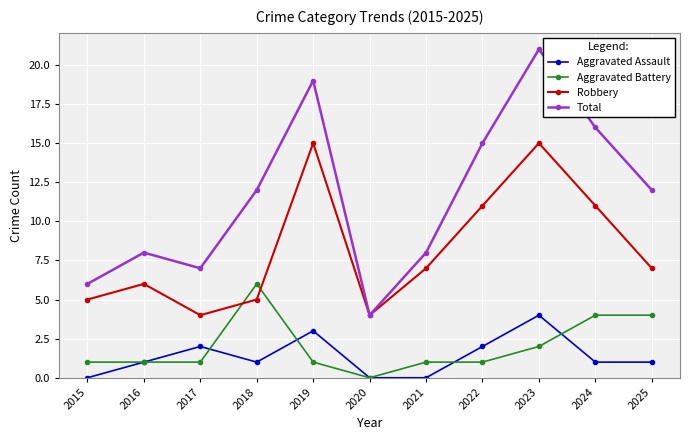

How many Aggravated Assault values are between 0 and 2?

9